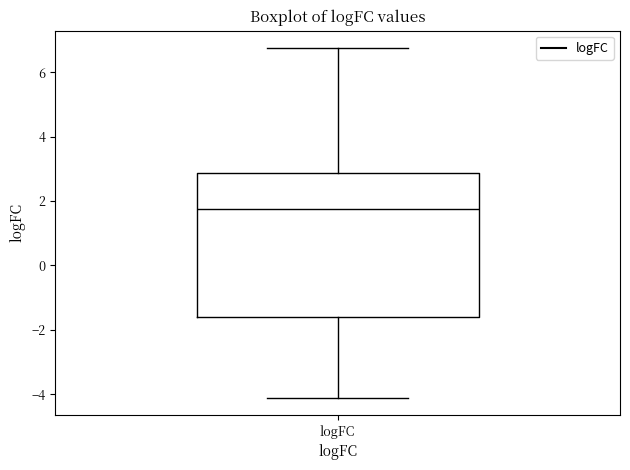

Read this box plot against the y-axis: the position of the median line, the range covered by the box, and the ends of both whiskers. The values are not printed on the chart, so give them approximately, as read against the axis.

median 1.8, box -1.6 to 2.8, whiskers -4.2 to 6.8